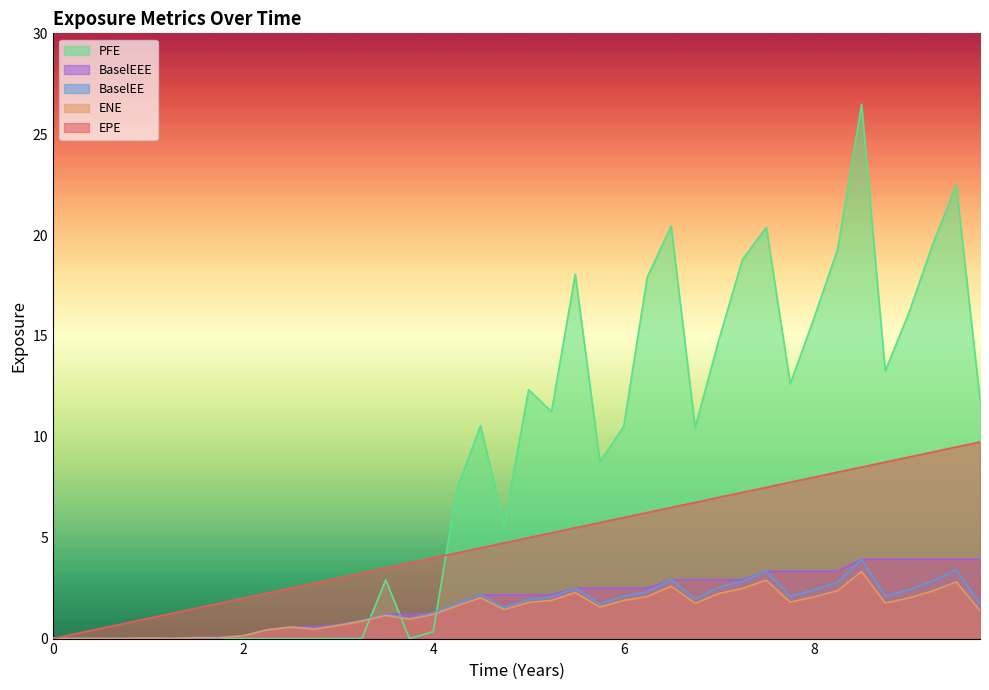

True or false: BaselEE and BaselEEE intersect in this chart.

False